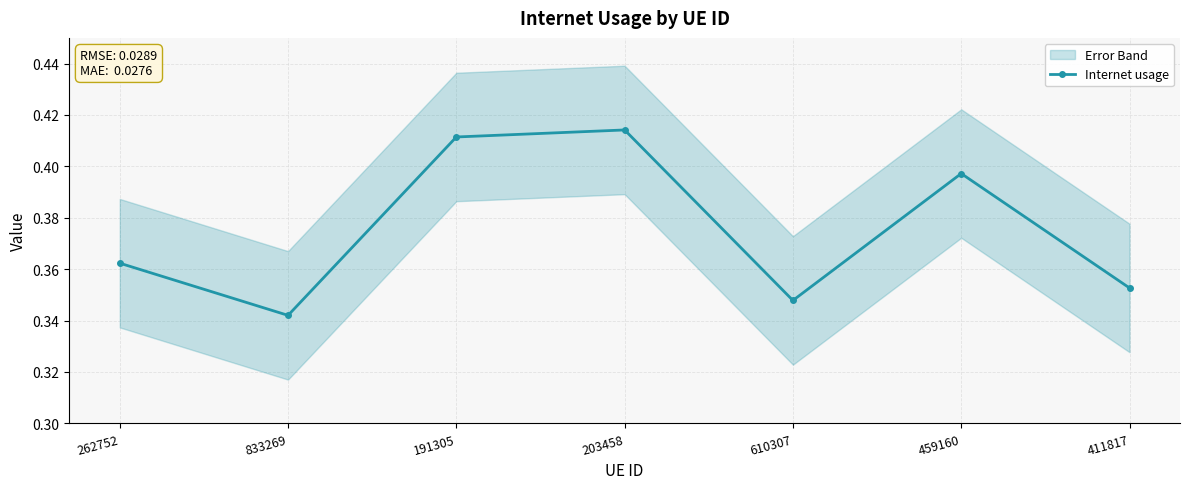

Count the number of data series in this chart.

1